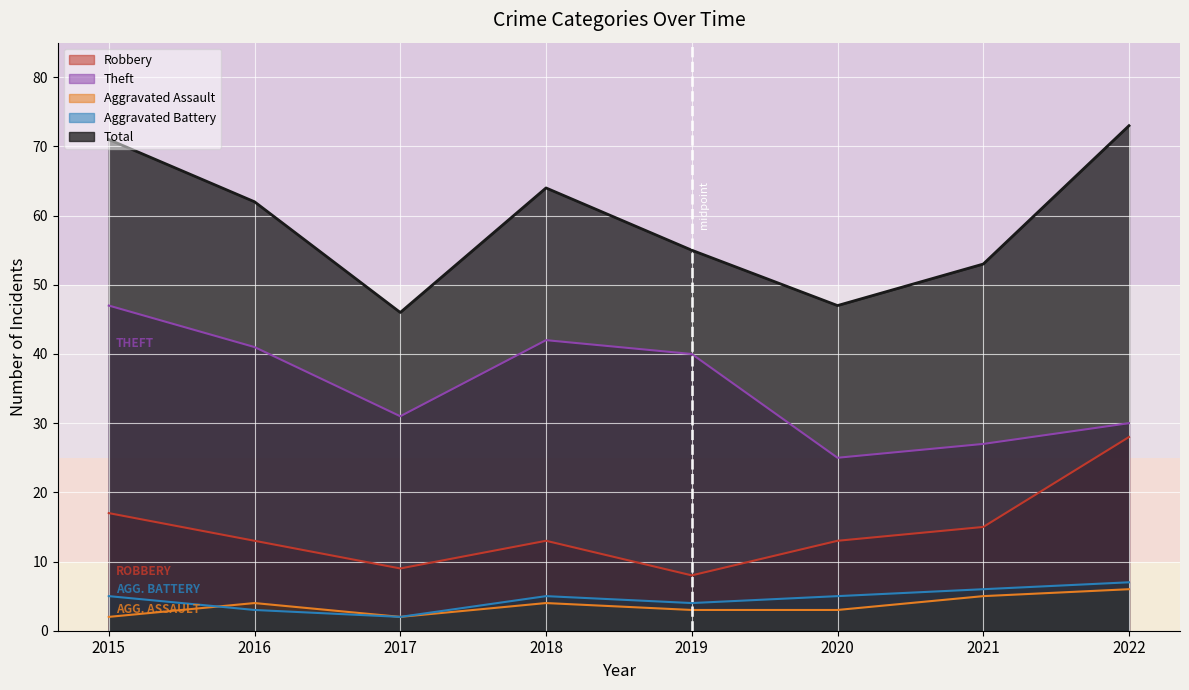

Which has a higher value, 2021 or 2019?

2021